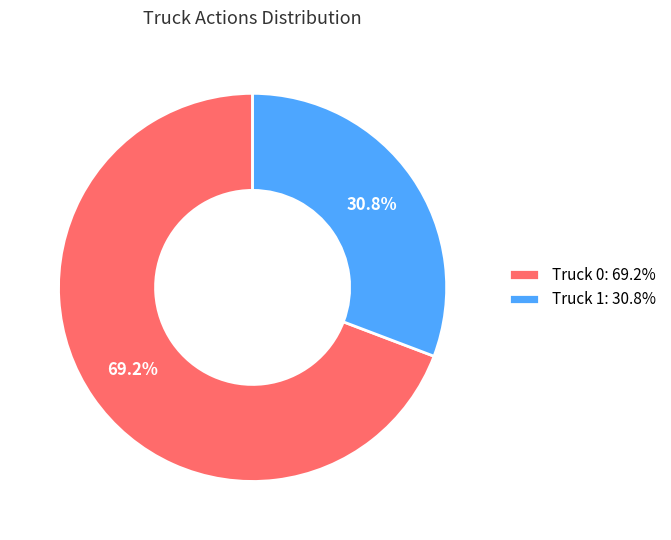

The Truck 0 slice represents 69% of the pie. True or false?

True